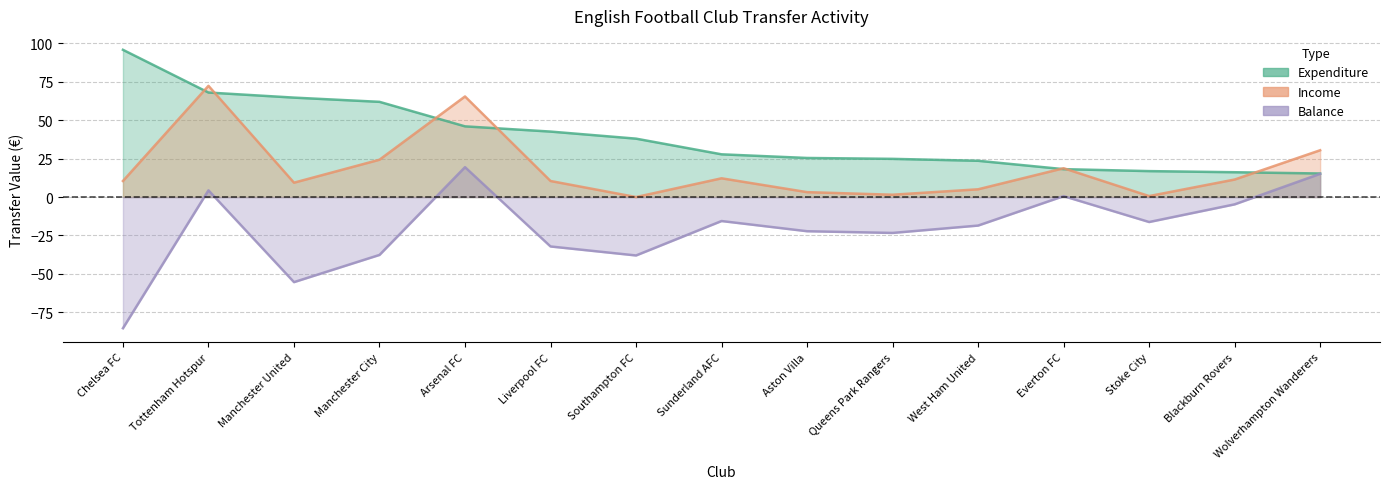

At which label does Expenditure reach its minimum?

Wolverhampton Wanderers